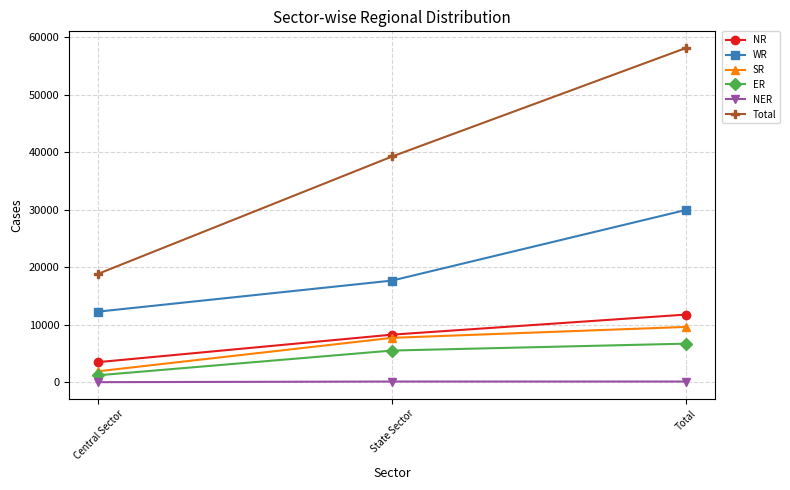

At which category is the sum across all series the highest?

Total